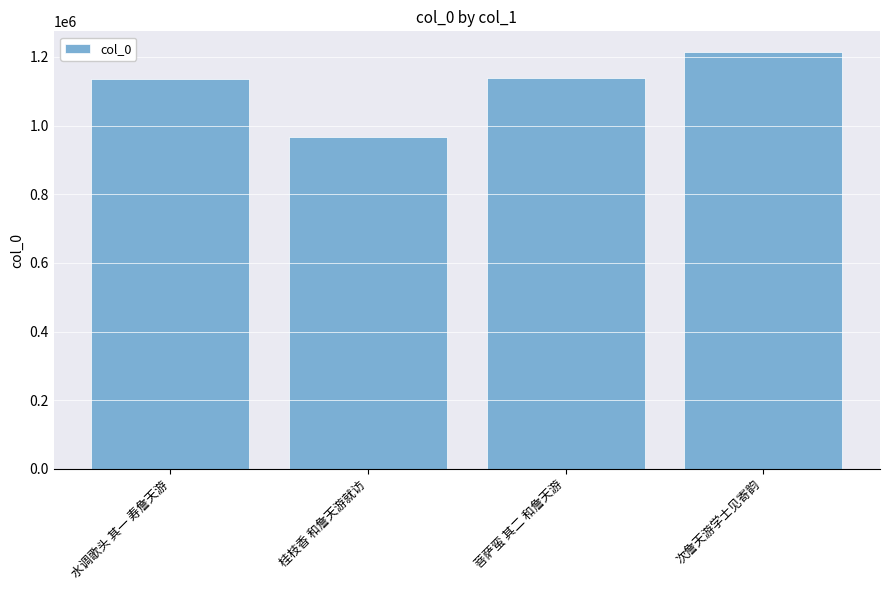

Approximately how many times larger is the value at 水调歌头 其一 寿詹天游 compared to 次詹天游学士见寄韵?

0.9